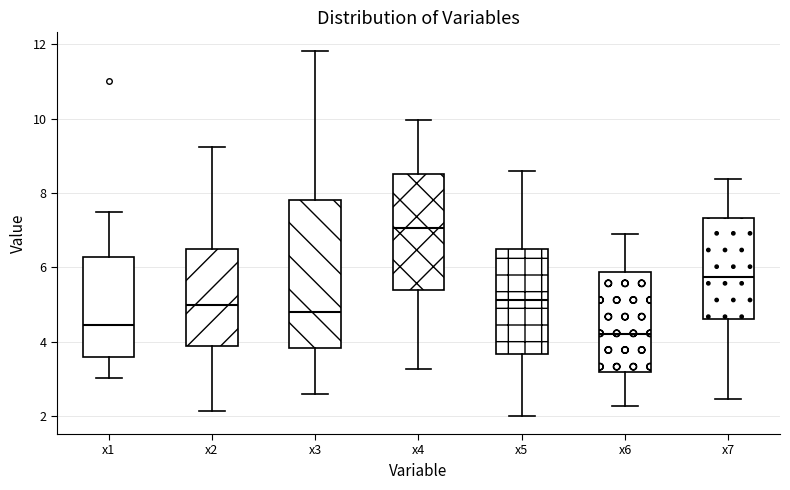

Which box has the highest median line?

x4